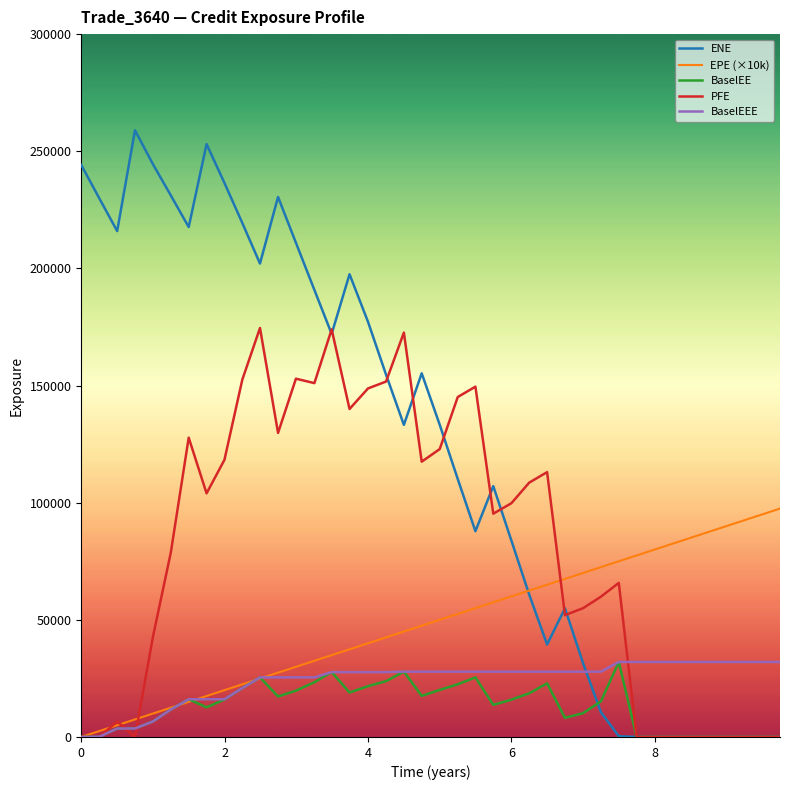

Which series has the largest range (max minus min)?

ENE